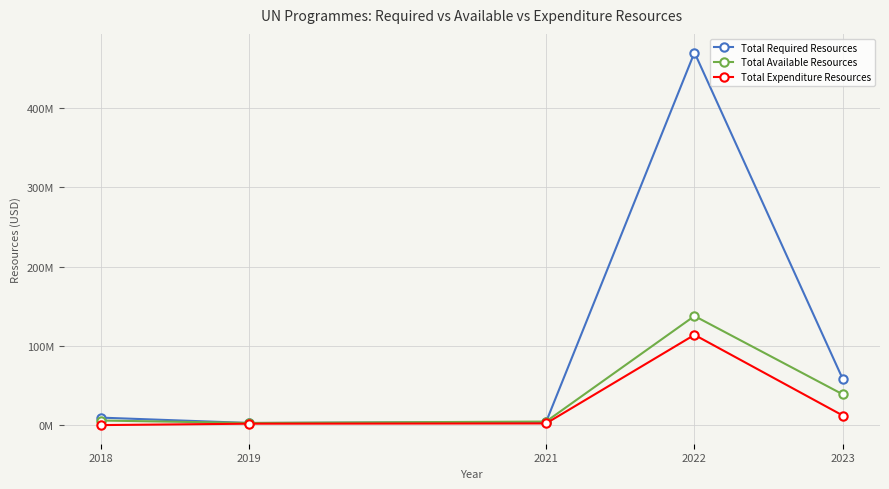

What is the maximum value for Total Required Resources?

470053673